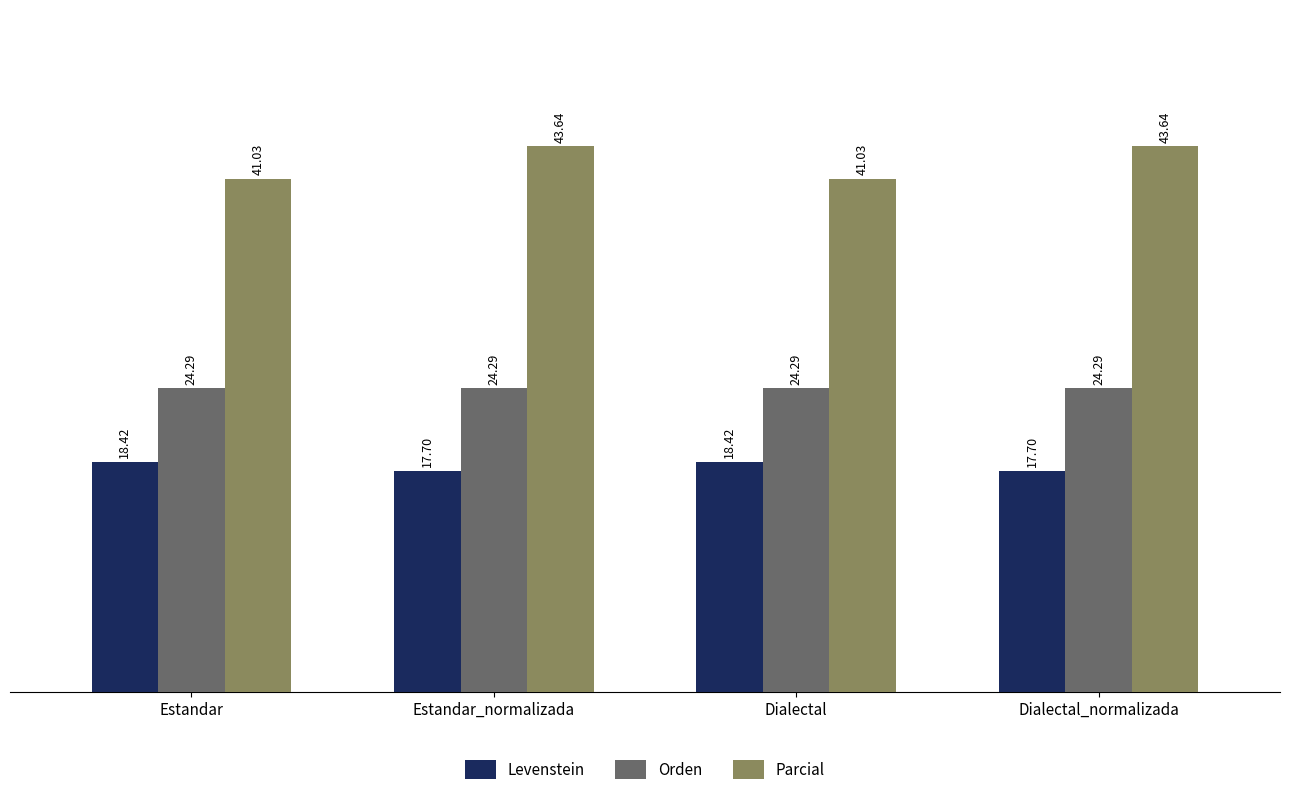

What is the greatest value displayed?

43.6